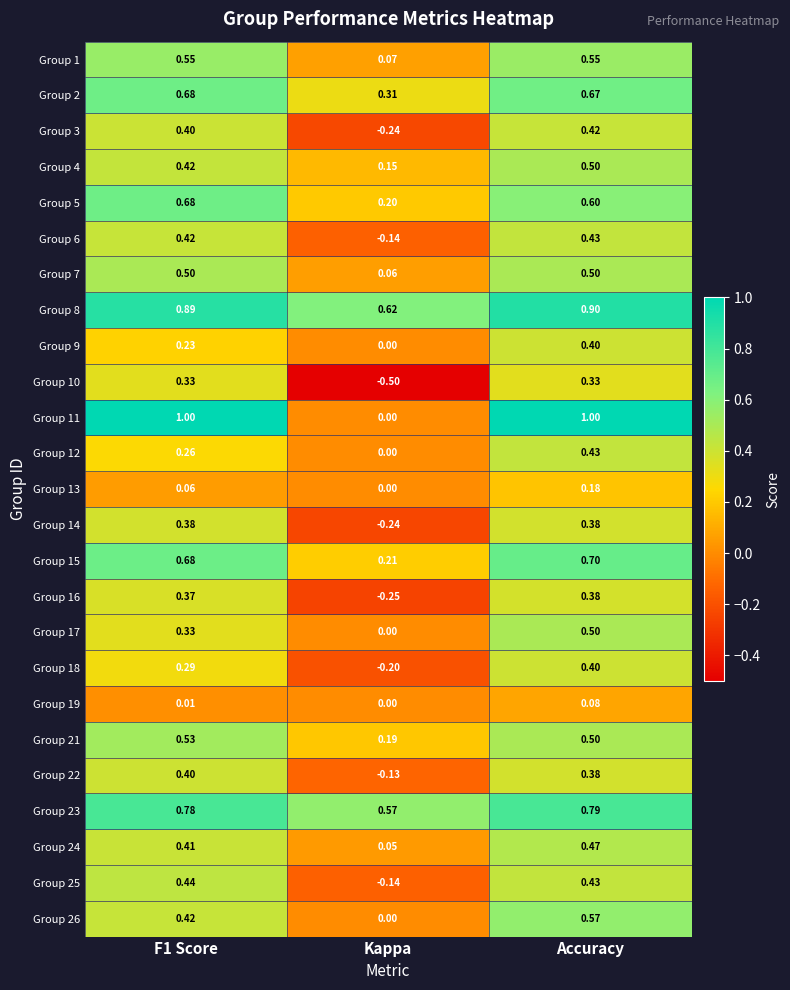

Which category has the lowest value in the Group 26 series?

Kappa